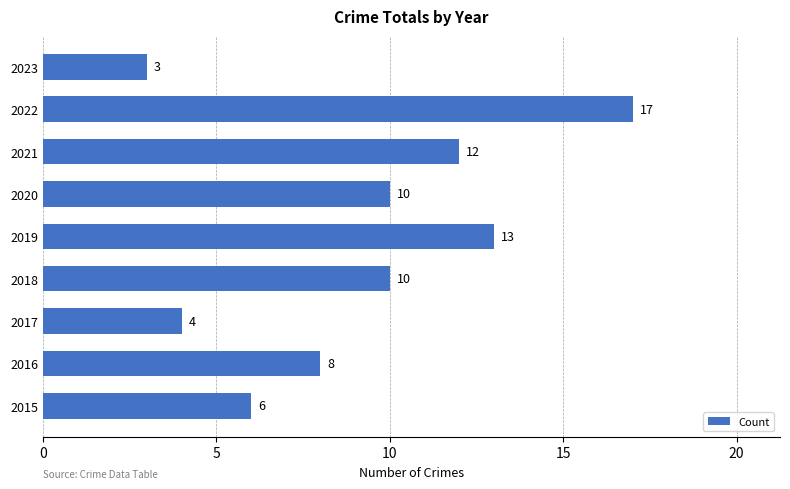

At which category does the chart reach its peak across all series?

2022